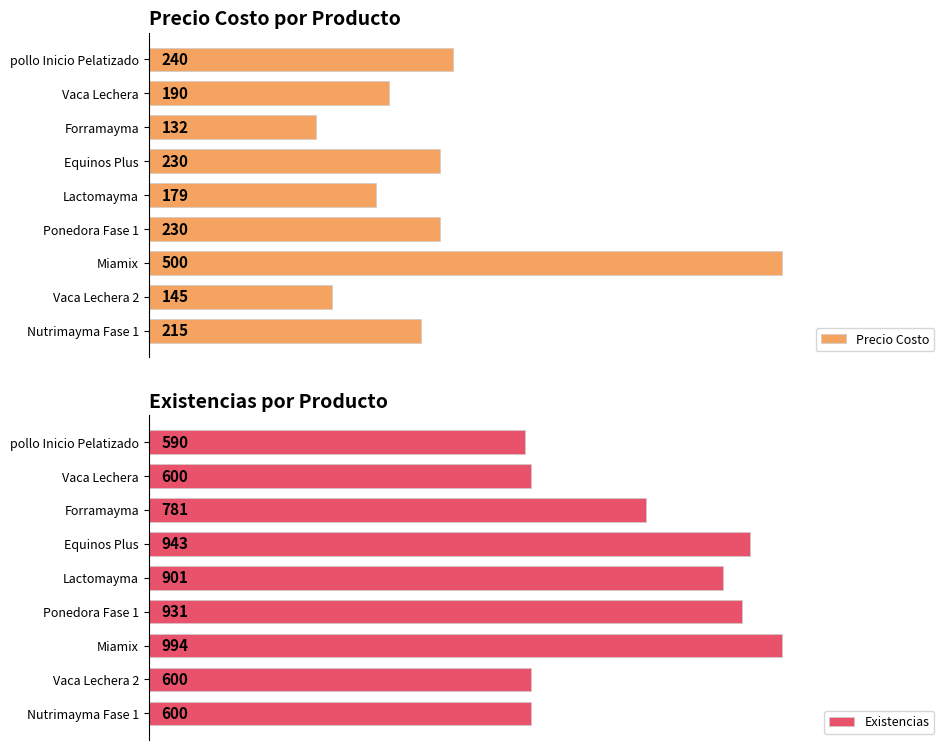

What is the greatest value displayed?

994